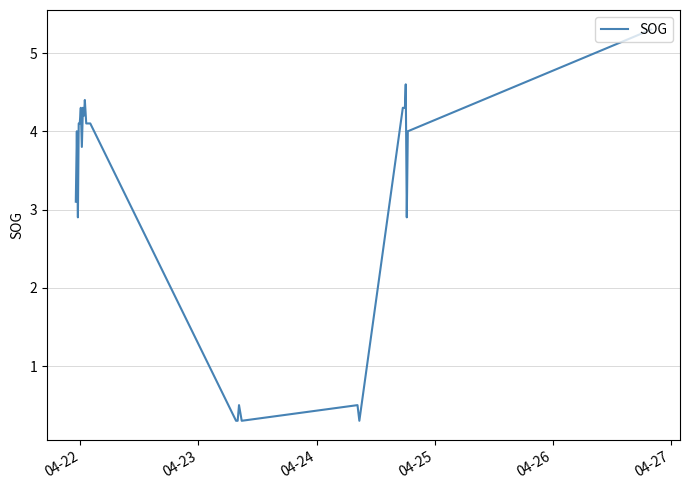

What is the sum of all values?

128.3